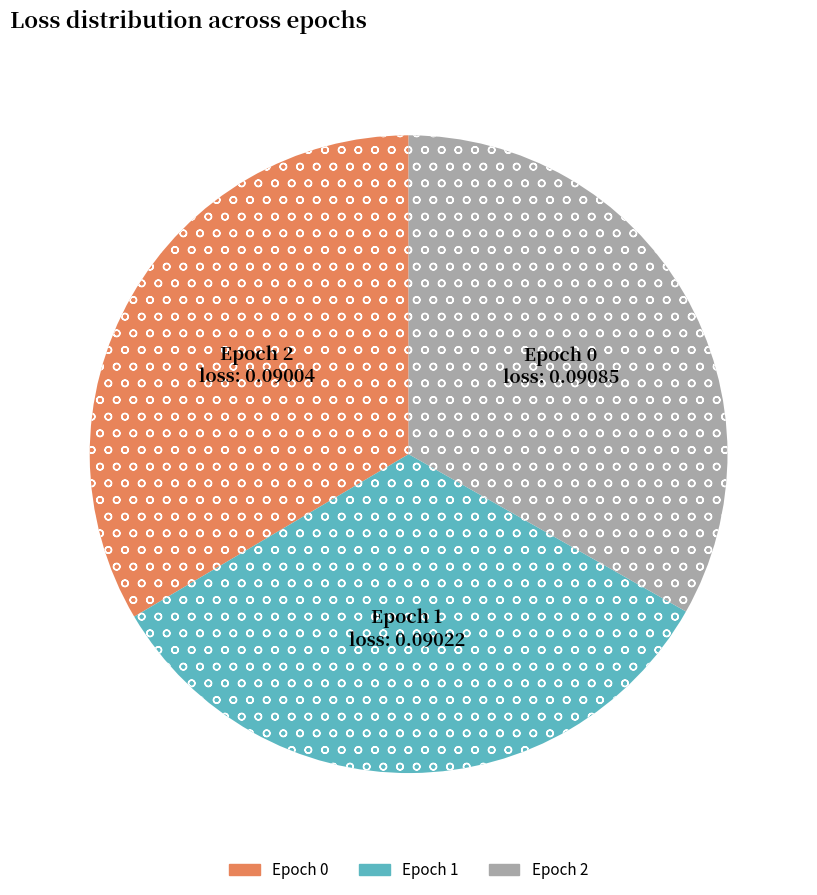

Count the number of slices in the pie.

3